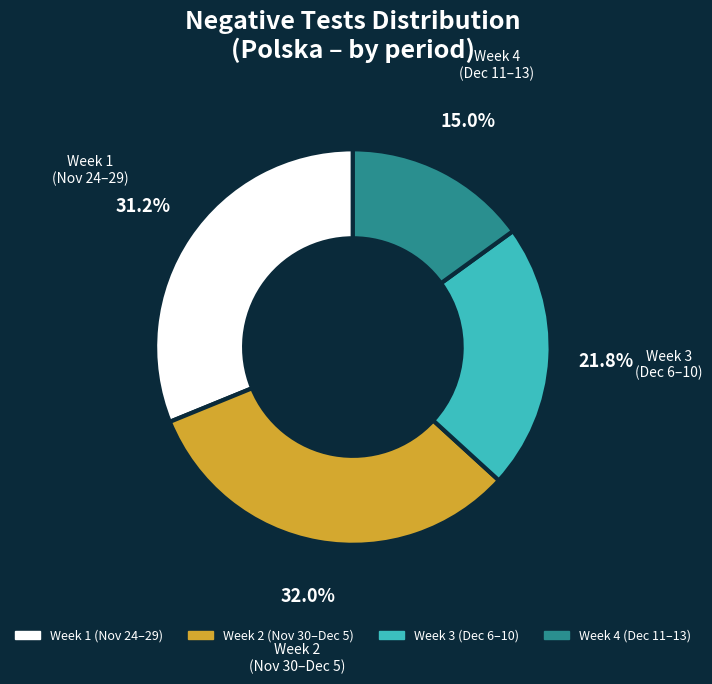

Which category has the biggest portion of the pie?

Week 2 (Nov 30–Dec 5)